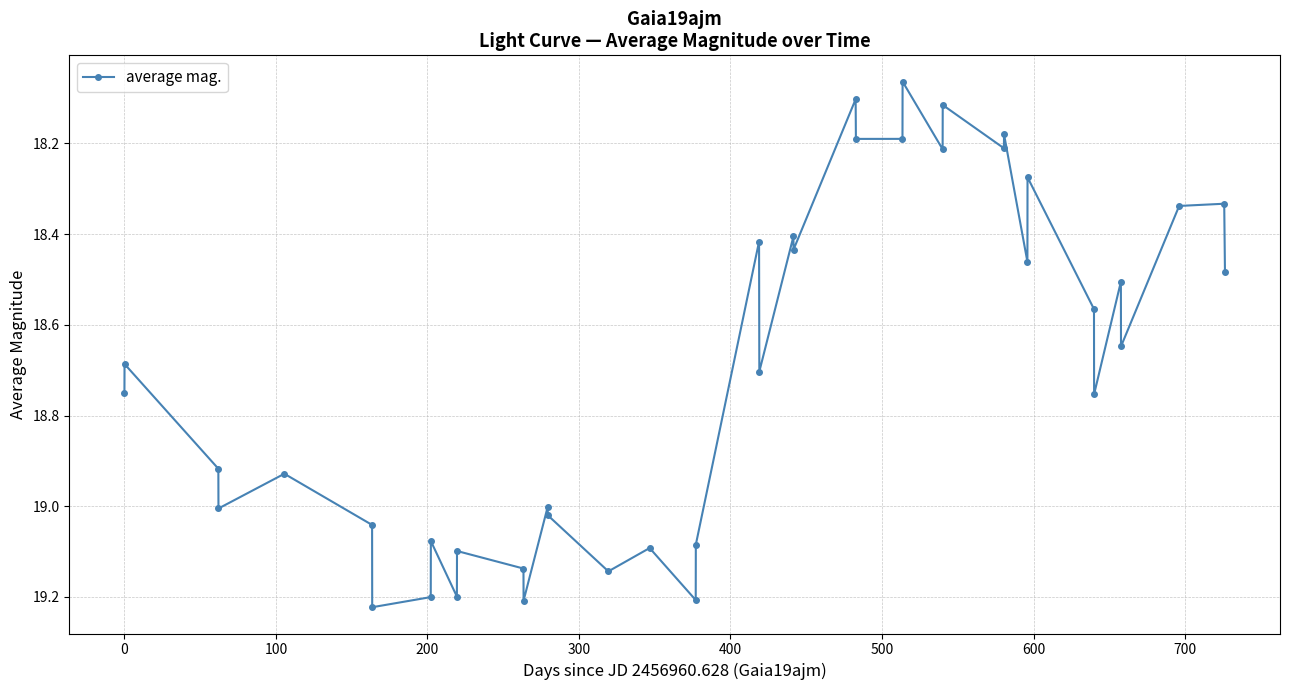

How many points are higher than both their immediate neighbors (excluding endpoints)?

14